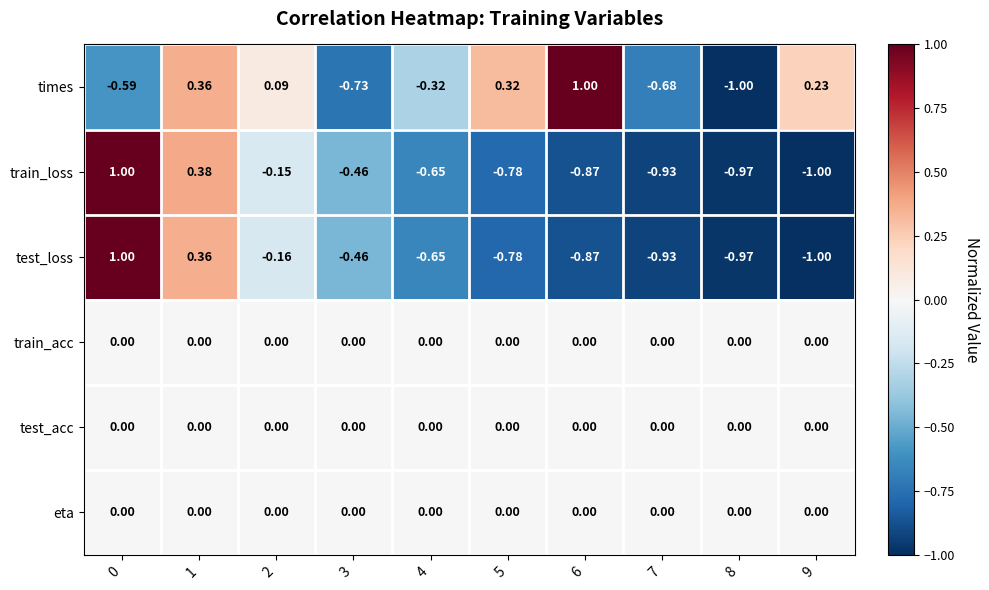

Is the value of test_loss at 1 greater than the value of test_acc at 7?

Yes